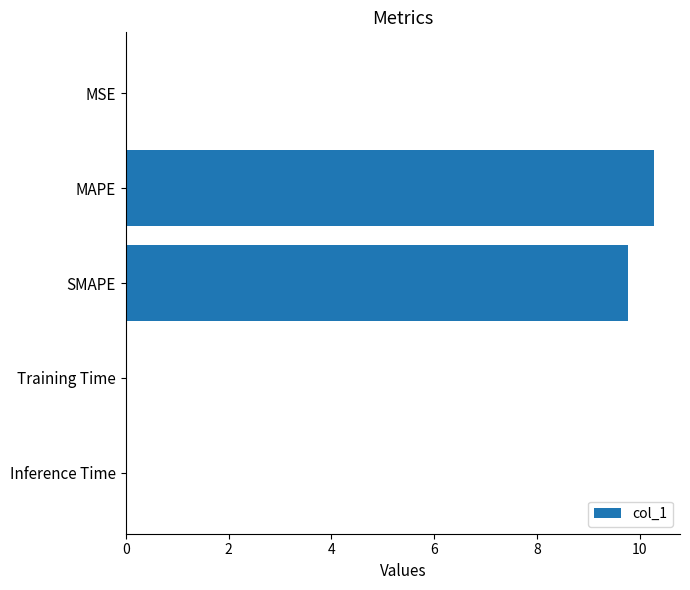

At which label is the value closest to 5?

SMAPE